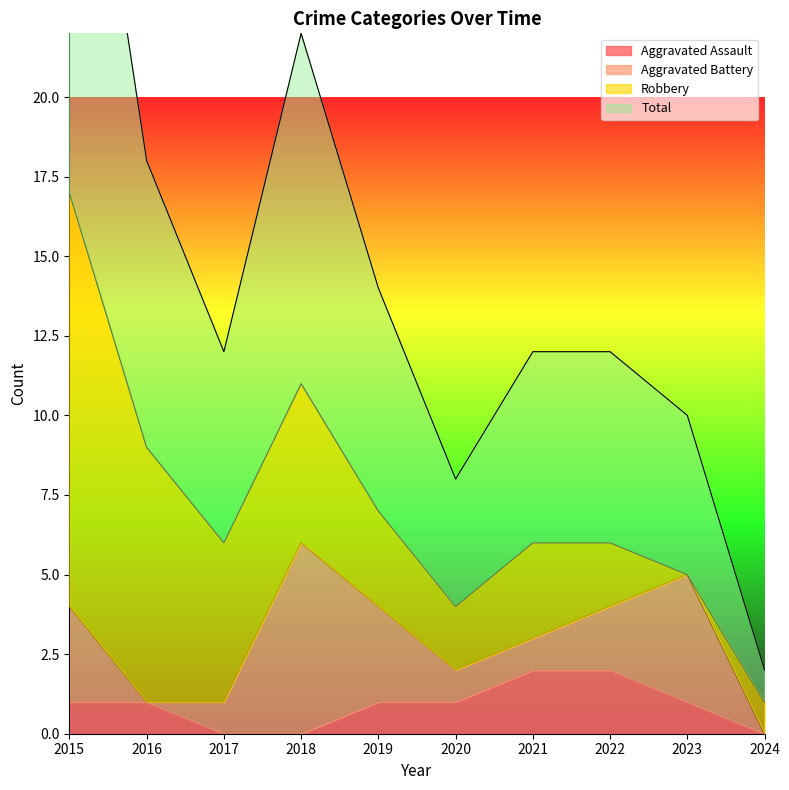

True or false: Total has a value of 9 at 2019.

False